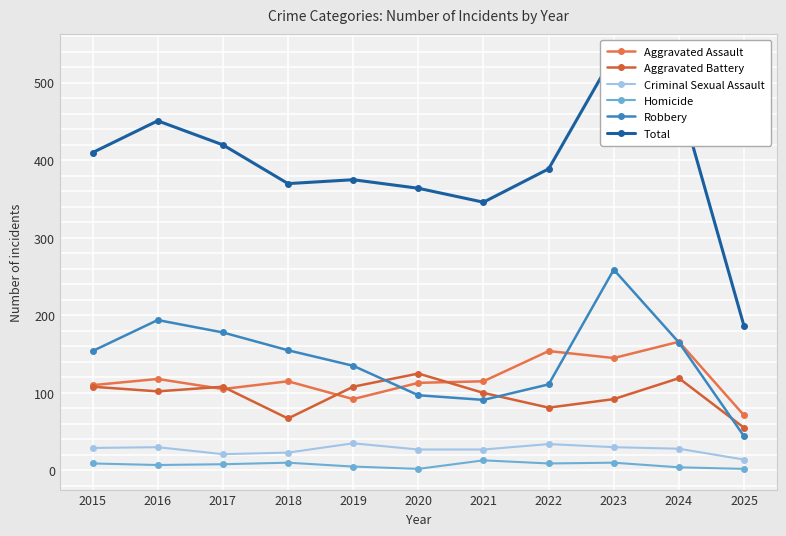

True or false: Criminal Sexual Assault and Aggravated Battery cross at least once.

False